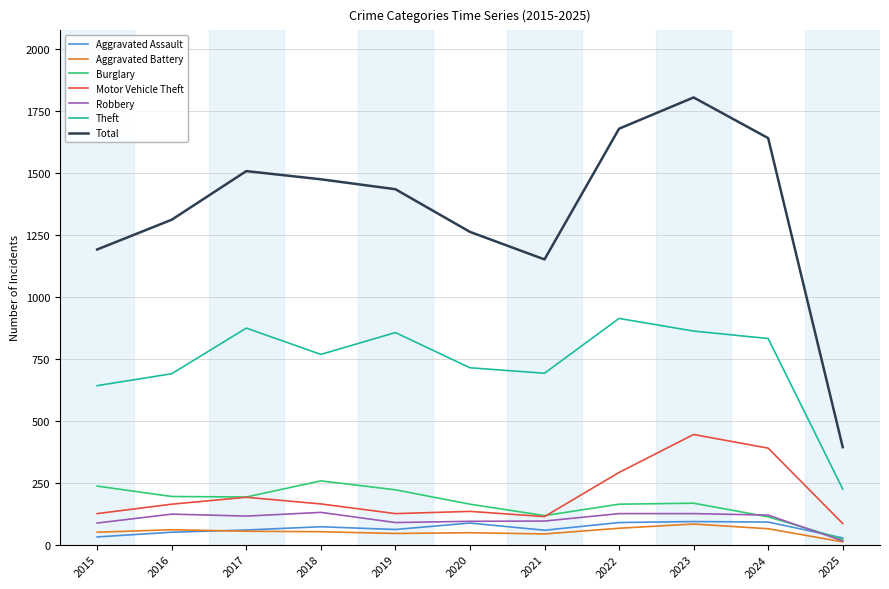

How many lines are shown in the chart?

7